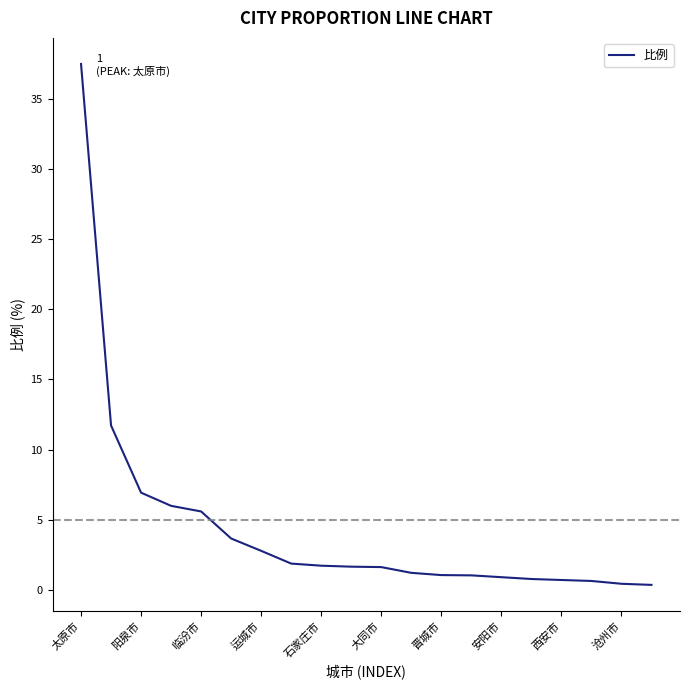

What is the average value?

4.4